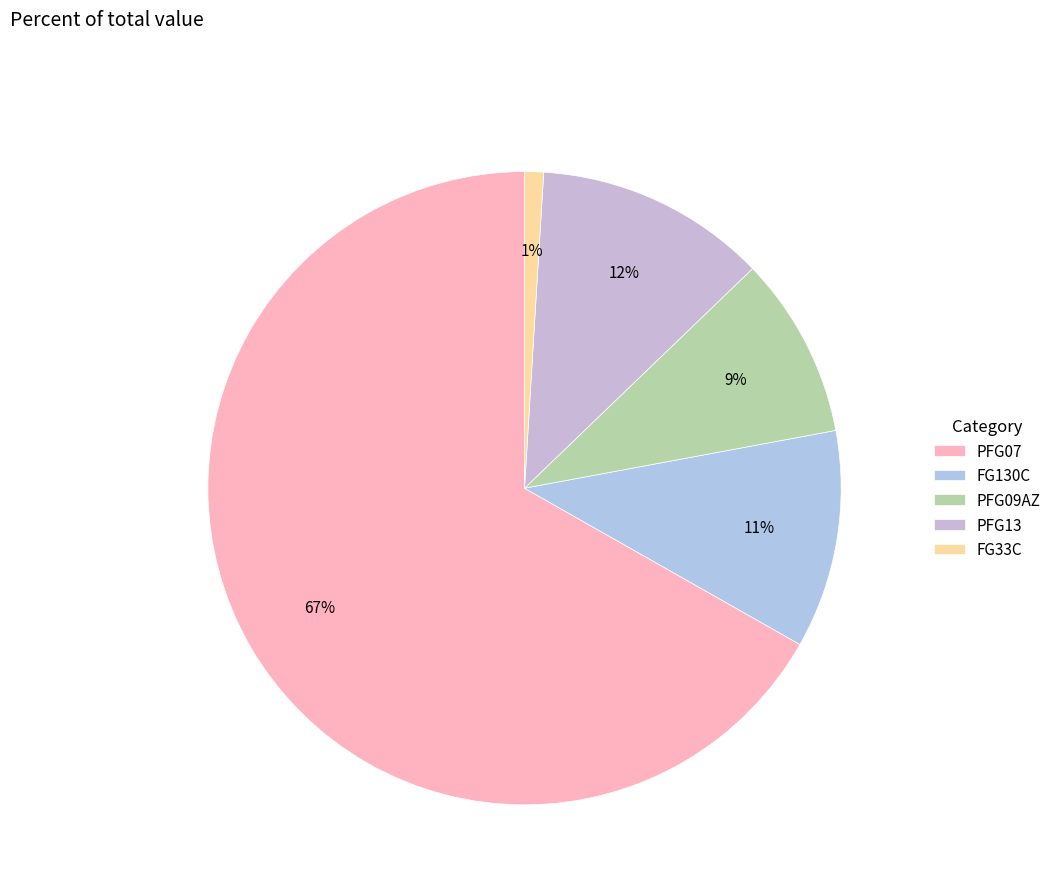

What is the change in value from FG130C to FG33C?

-5695.2